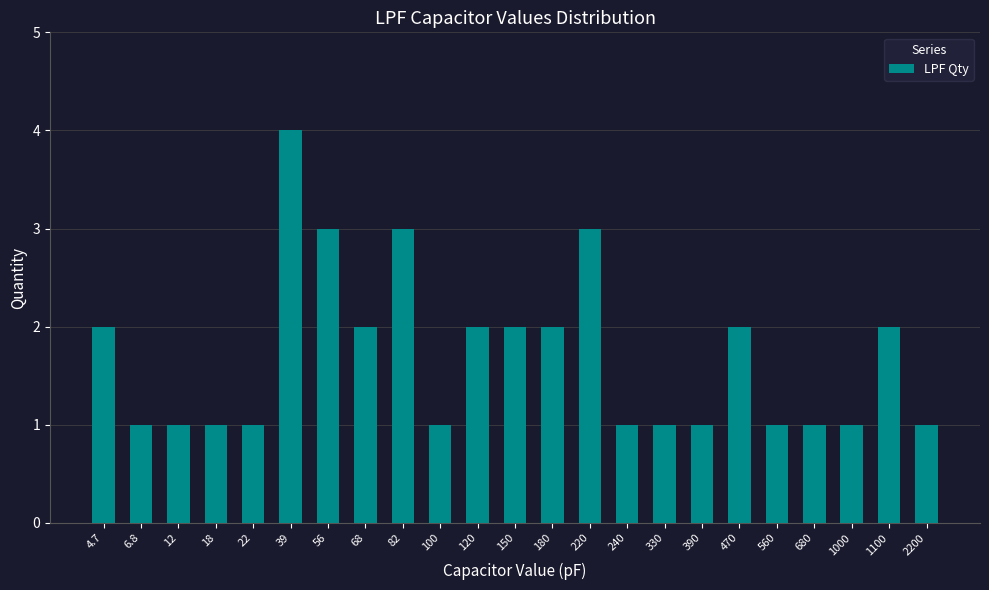

Read the value at 2200.

1